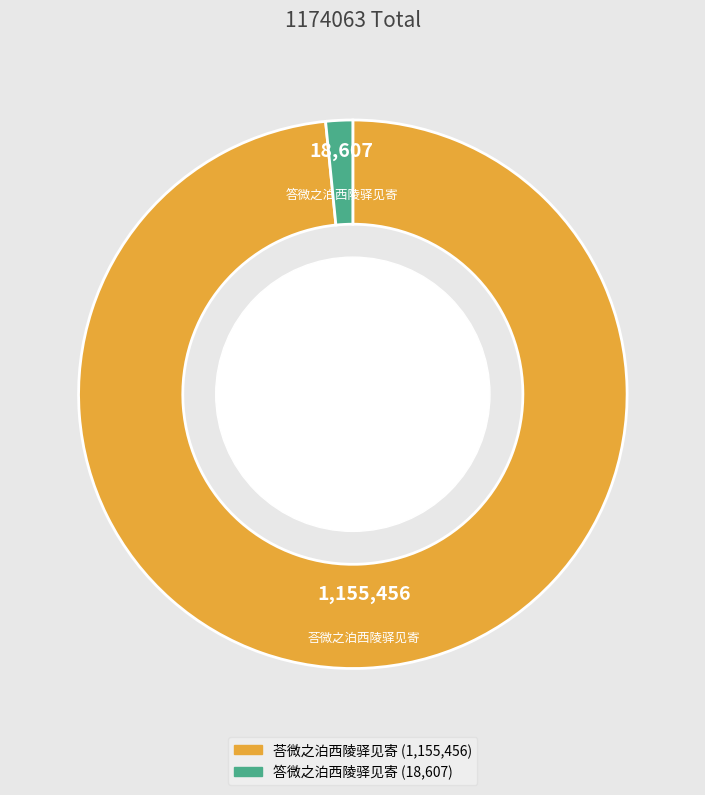

Which slice is the smallest?

答微之泊西陵驿见寄